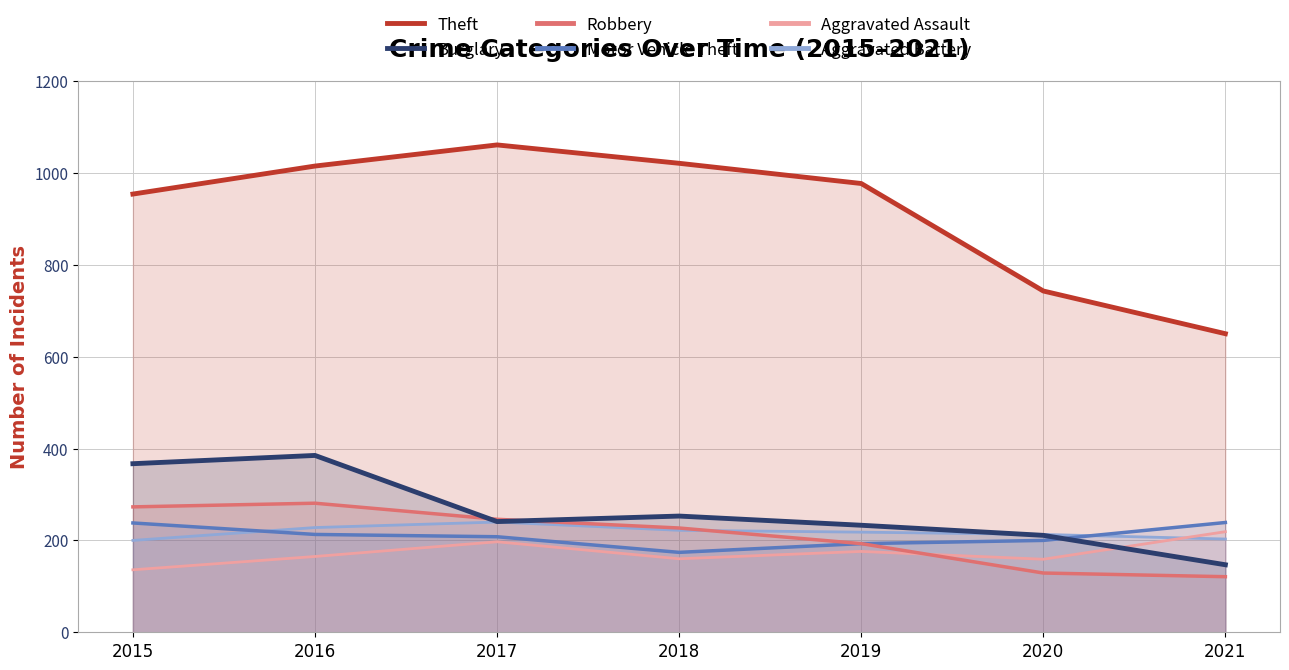

The value of Aggravated Assault at 2021 is 76. True or false?

False